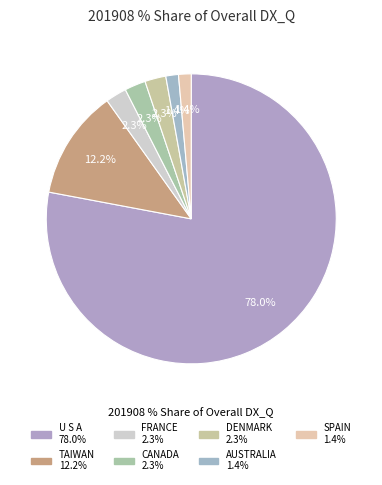

To the nearest percent, what percentage of the pie is SPAIN?

1%